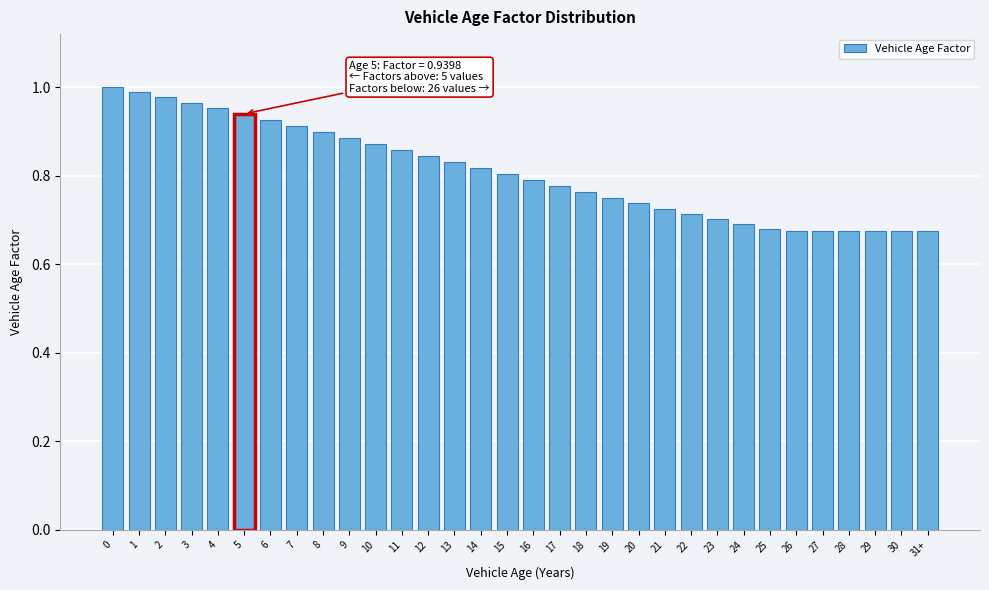

What is the difference between the second highest and minimum values?

0.3